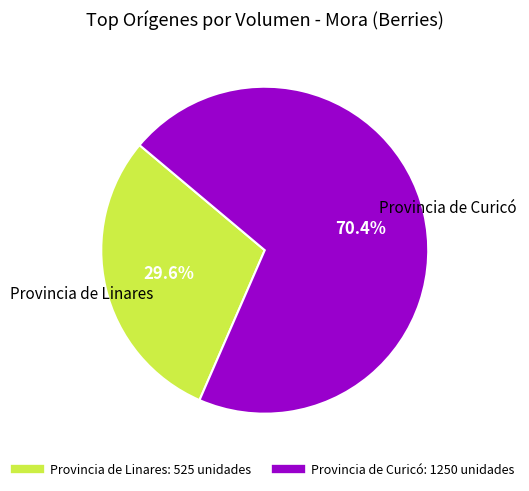

Is there any slice that represents more than half of the pie?

Yes